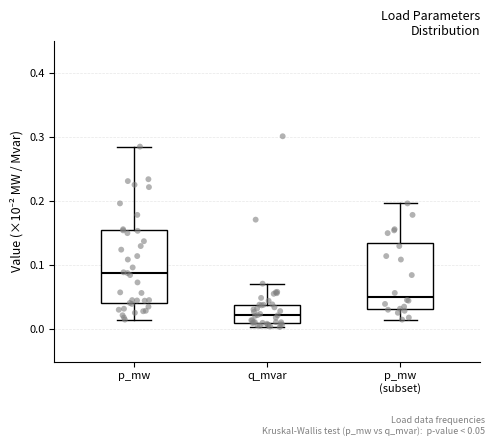

Which box has the lowest median line?

q_mvar